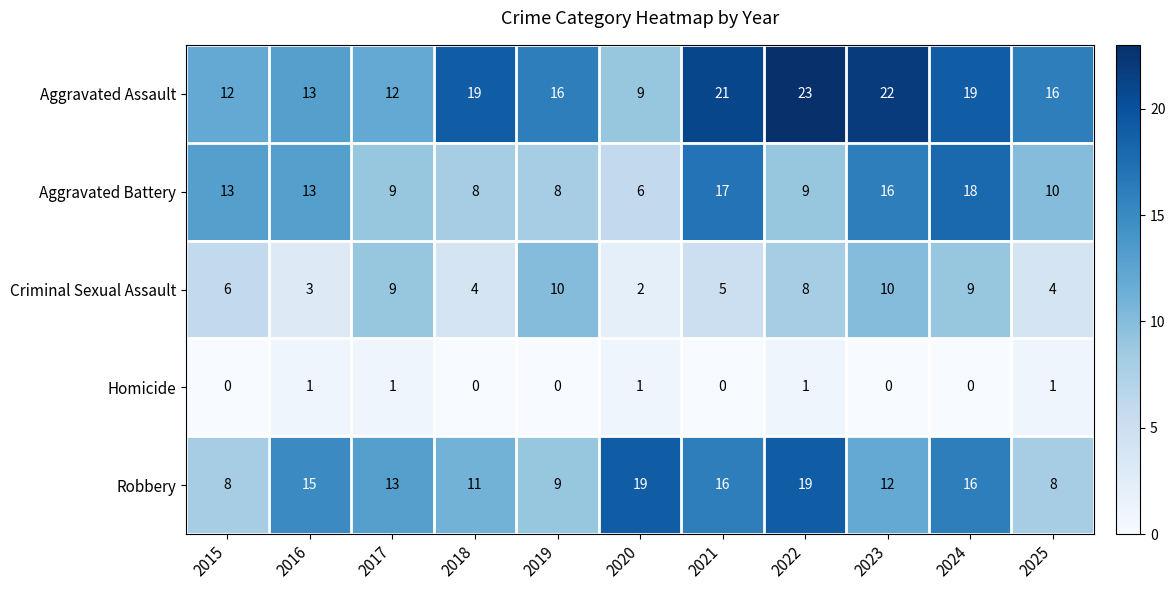

True or false: Aggravated Assault has a value of 19 at 2018.

True